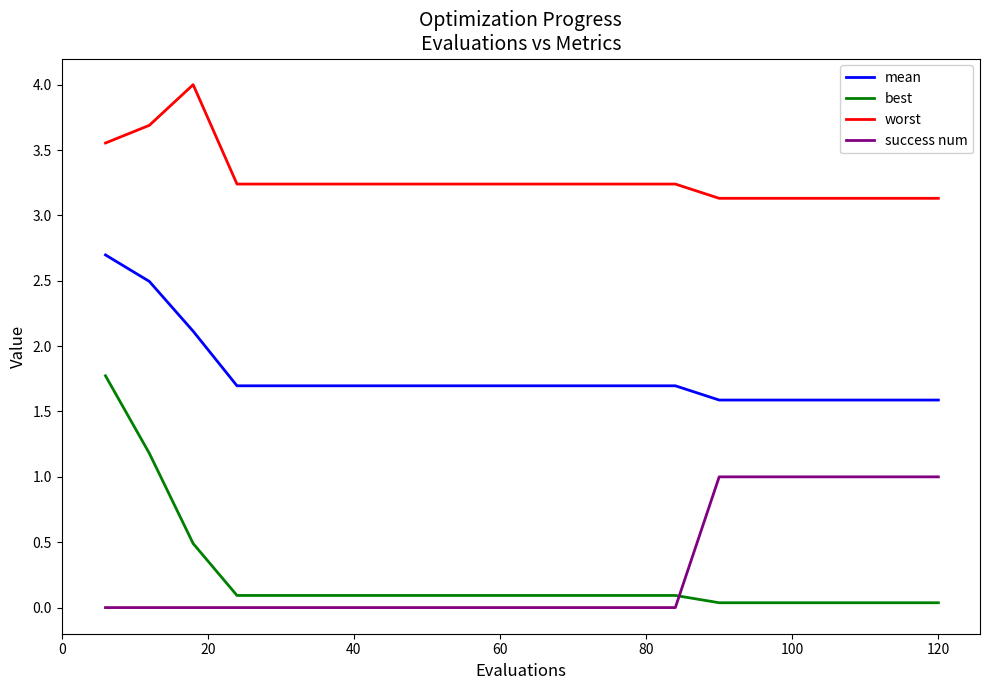

Does the chart have visible grid lines?

No